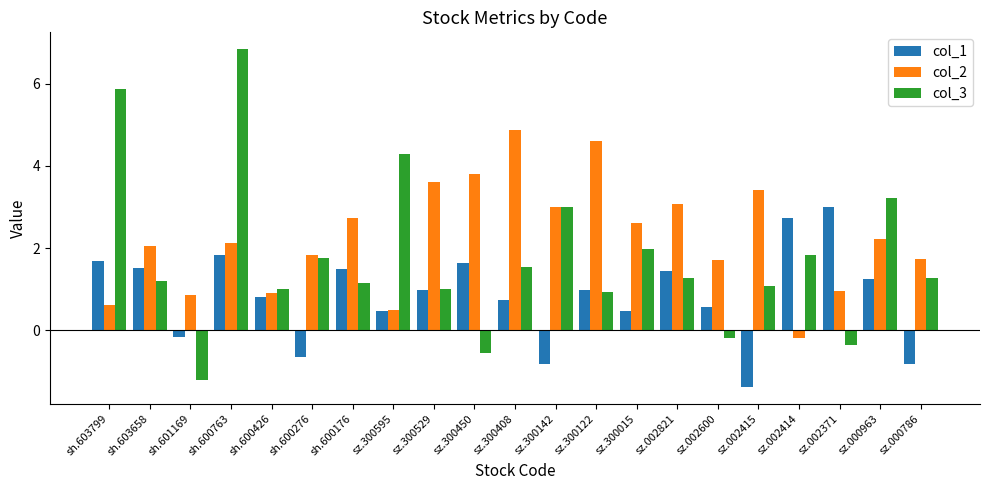

Where does the col_2 series first go above 2?

sh.603658